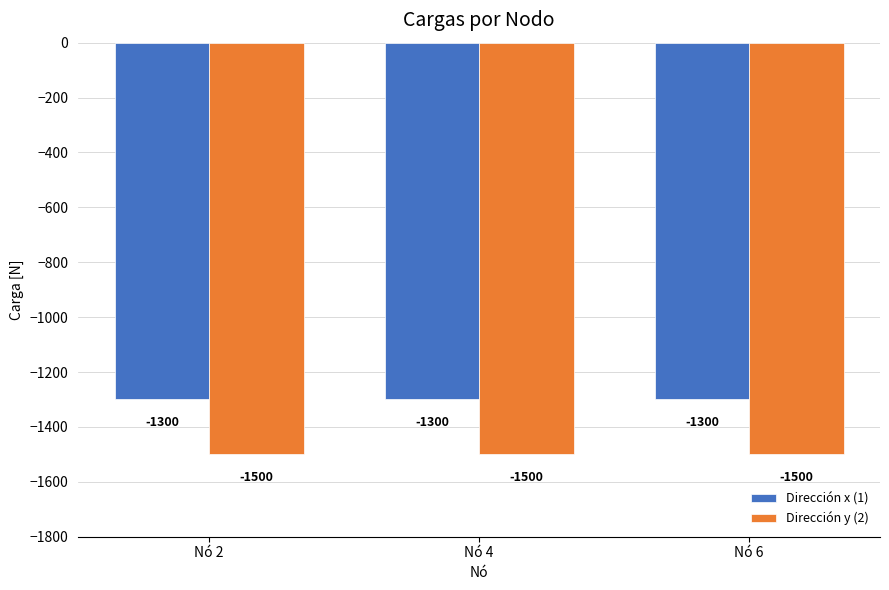

What is the difference between the highest and lowest values at Nó 6?

200